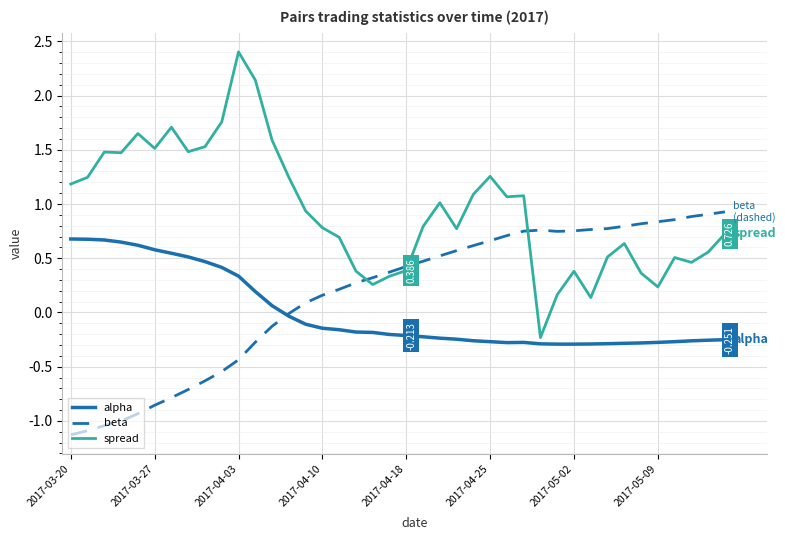

True or false: spread and beta intersect in this chart.

True